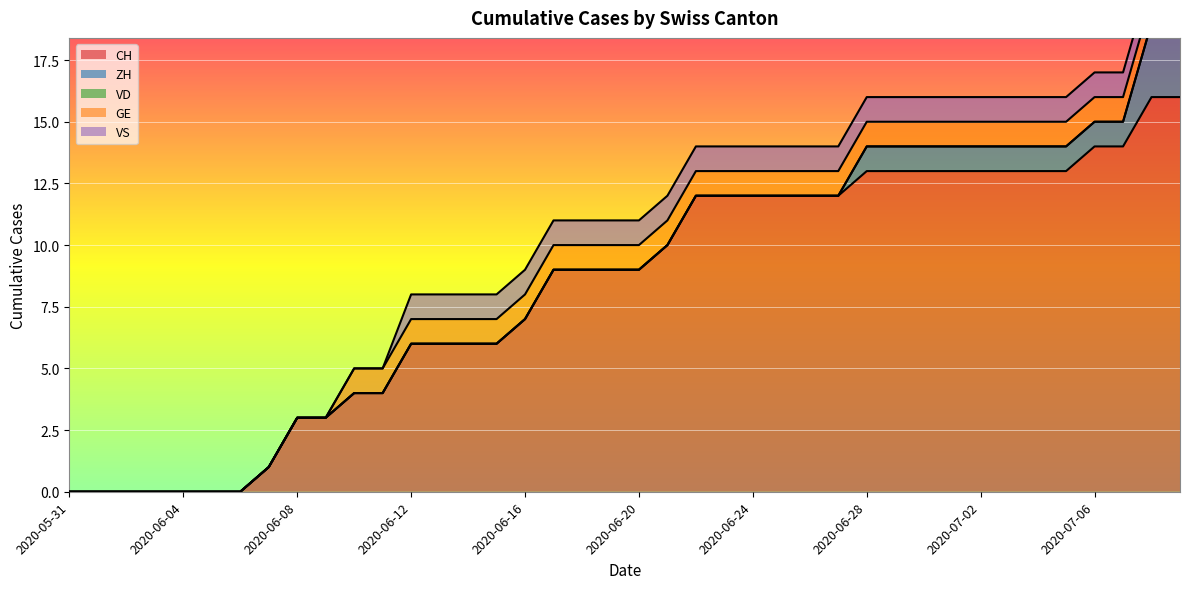

How many GE values are between 1 and 2?

30